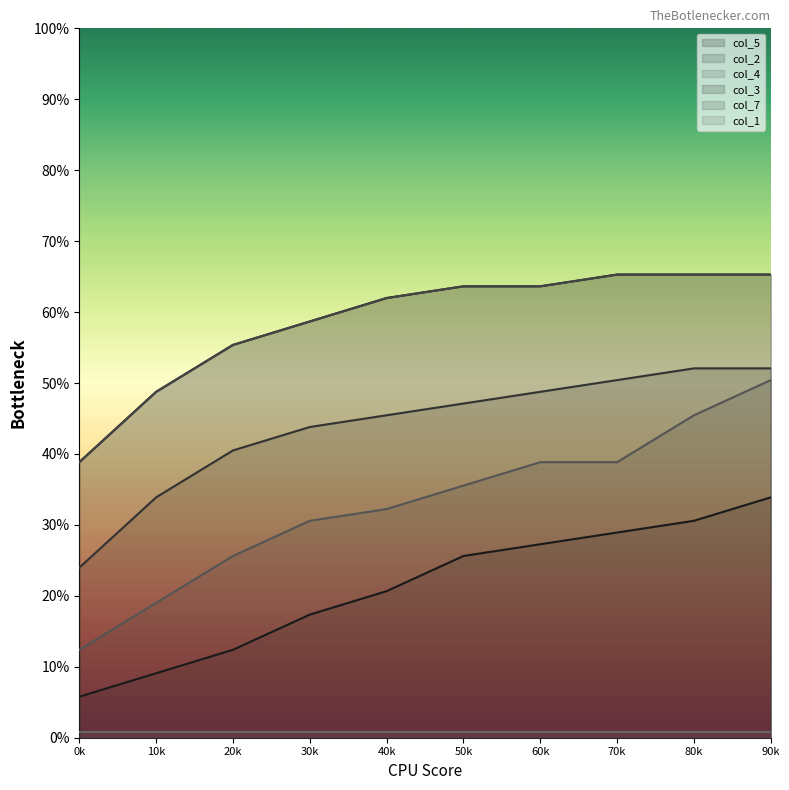

Reading left to right, list all the values displayed in this chart.

col_5: 0k=0.1	10k=0.1	20k=0.1	30k=0.2	40k=0.2	50k=0.3	60k=0.3	70k=0.3	80k=0.3	90k=0.3
col_2: 0k=0.2	10k=0.3	20k=0.4	30k=0.4	40k=0.5	50k=0.5	60k=0.5	70k=0.5	80k=0.5	90k=0.5
col_4: 0k=0.1	10k=0.2	20k=0.3	30k=0.3	40k=0.3	50k=0.4	60k=0.4	70k=0.4	80k=0.5	90k=0.5
col_3: 0k=0.4	10k=0.5	20k=0.6	30k=0.6	40k=0.6	50k=0.6	60k=0.6	70k=0.7	80k=0.7	90k=0.7
col_7: 0k=0.4	10k=0.5	20k=0.6	30k=0.6	40k=0.6	50k=0.6	60k=0.6	70k=0.7	80k=0.7	90k=0.7